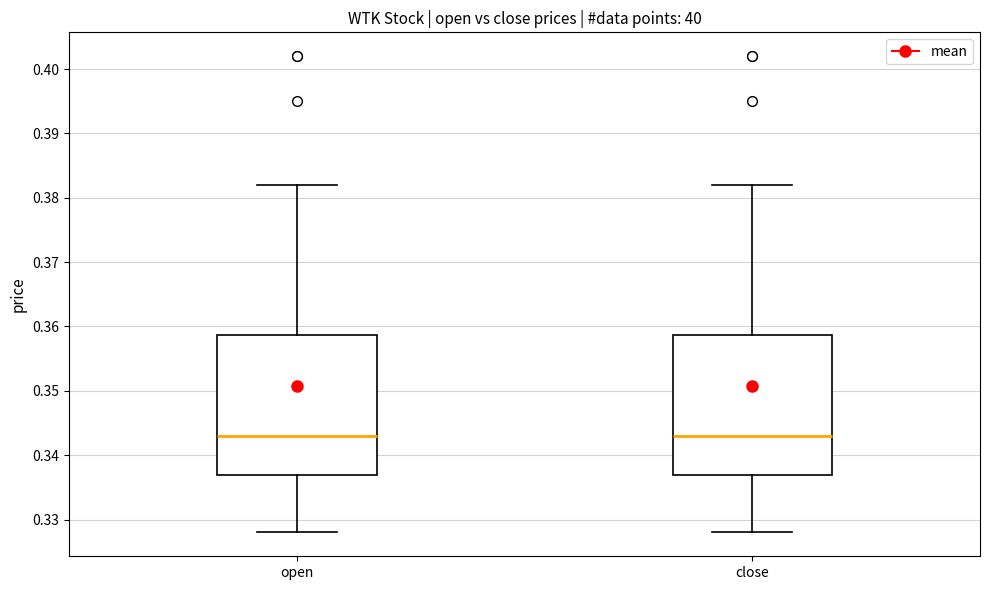

Where does the lower whisker of the box for close end on the y-axis? The values are not printed on the chart, so give them approximately, as read against the axis.

0.328